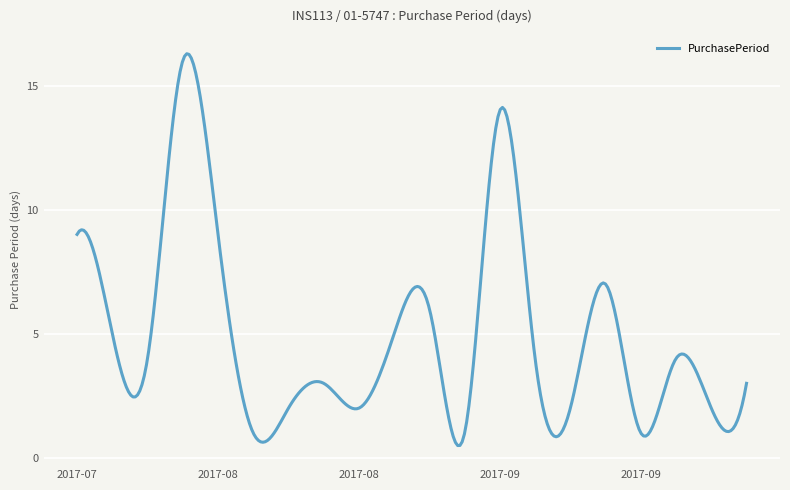

What is the greatest value displayed?

16.3